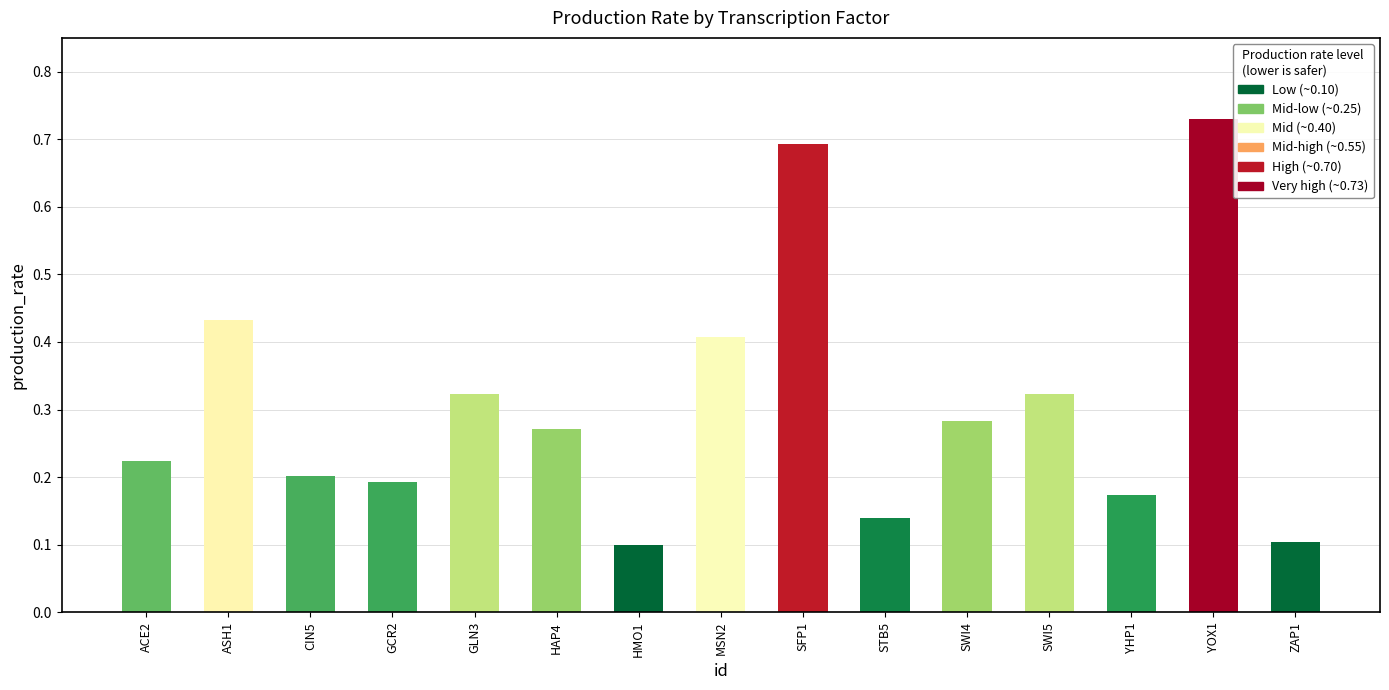

True or false: the data shows 0.3 at CIN5.

False